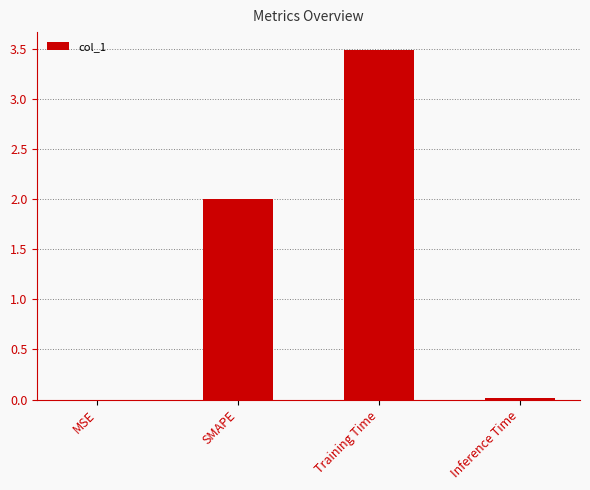

What is the maximum value shown in the chart?

3.5